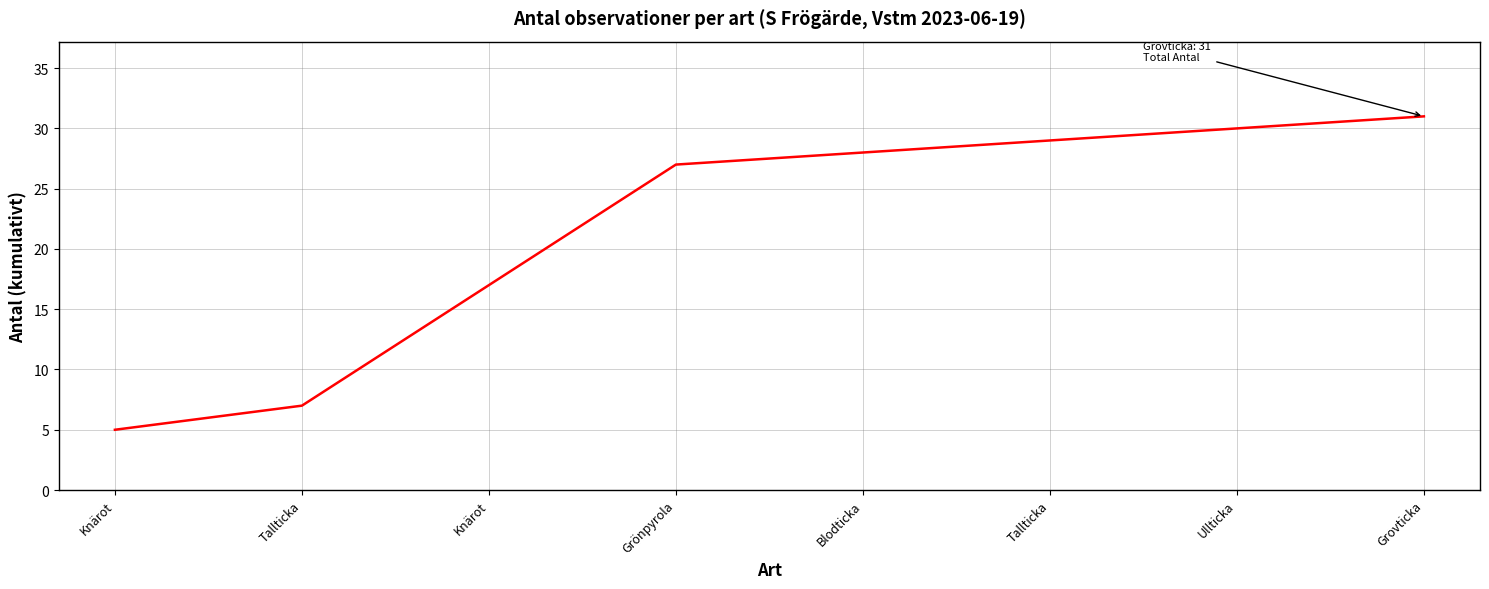

At which label does the data first exceed 28?

Tallticka